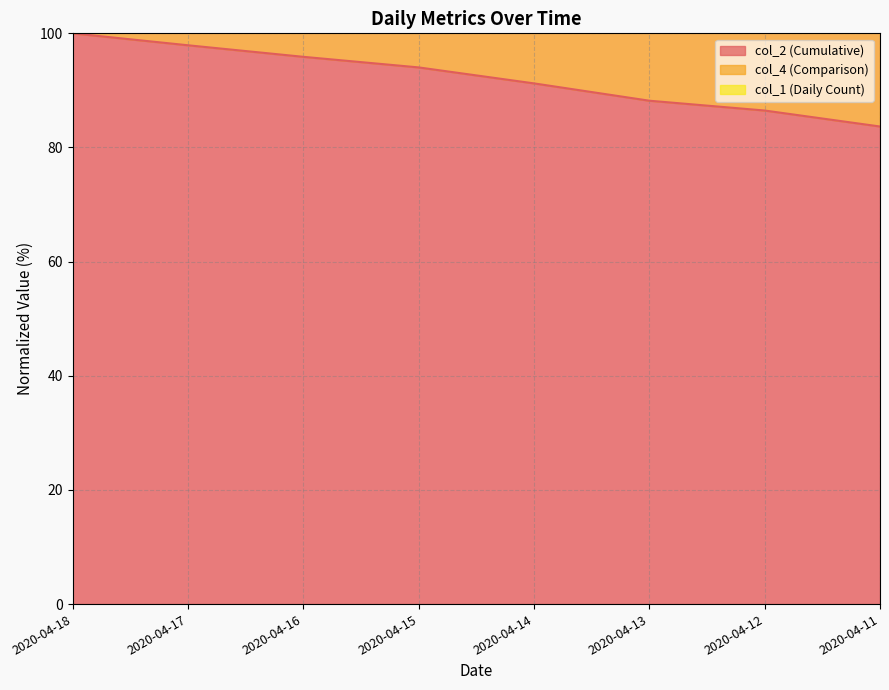

Where is col_2 nearest to the value 91?

2020-04-14